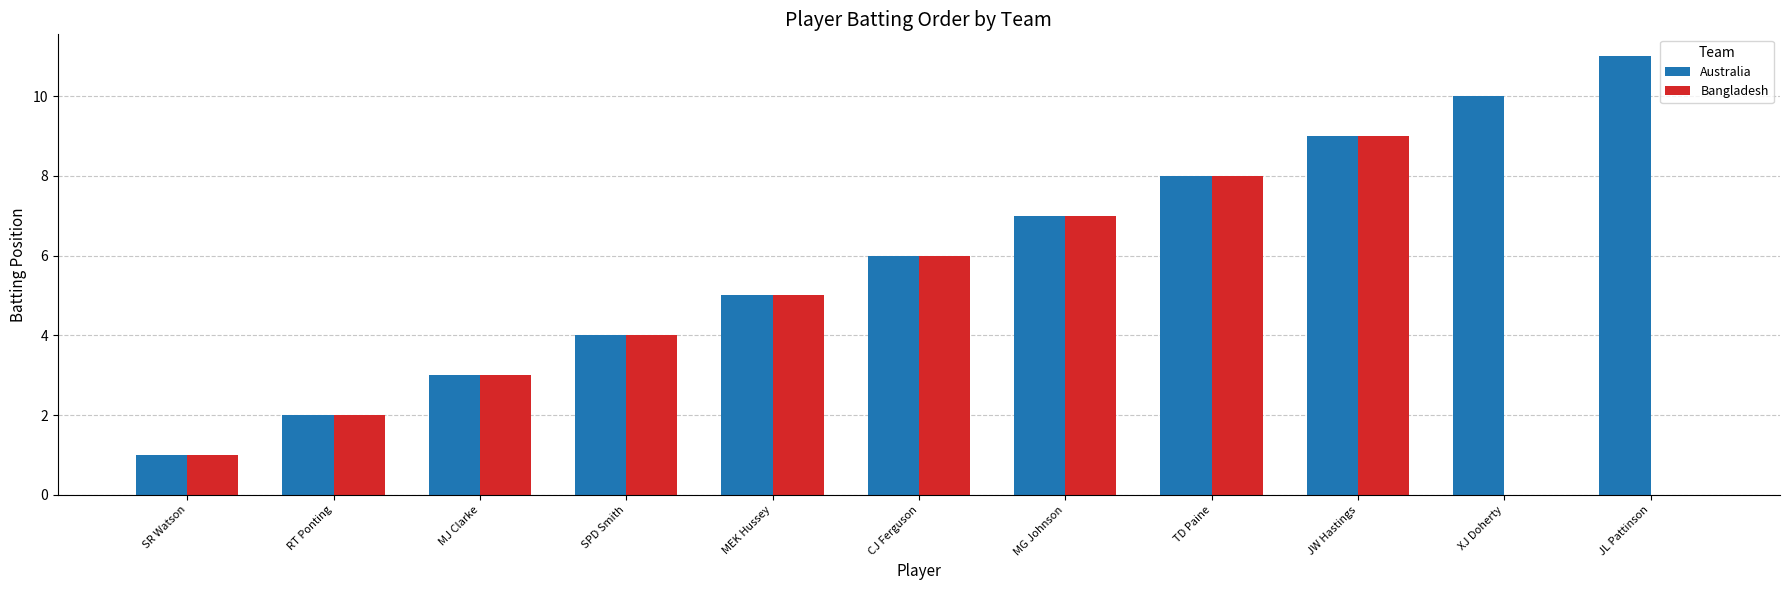

What is the maximum value shown in the chart?

11